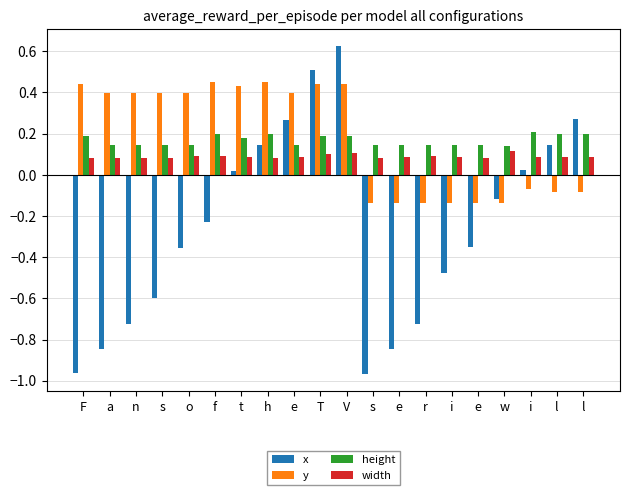

What is the minimum value shown in the chart?

-1.0